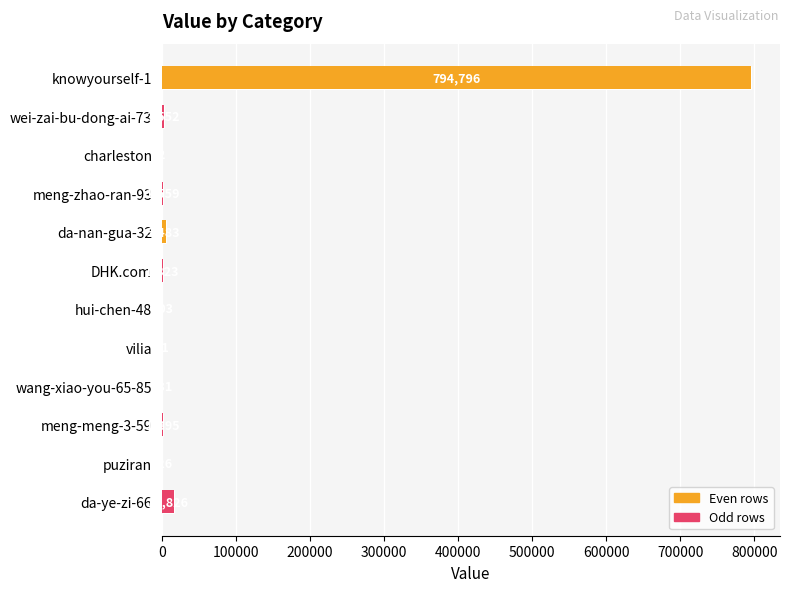

What value does the data have at knowyourself-1, to the nearest 10?

794800